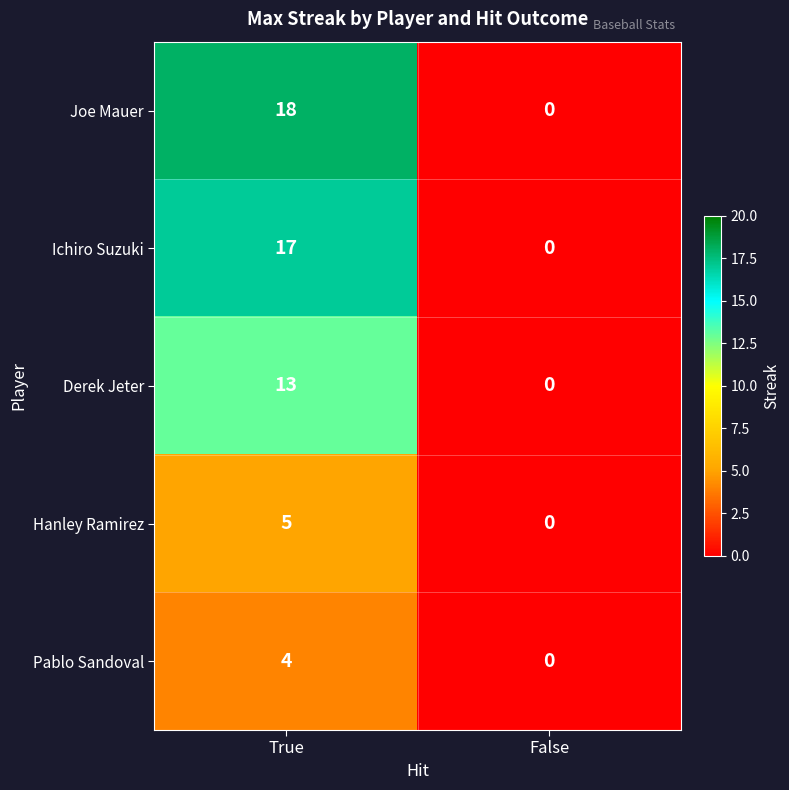

Which series has the widest spread of values?

Joe Mauer